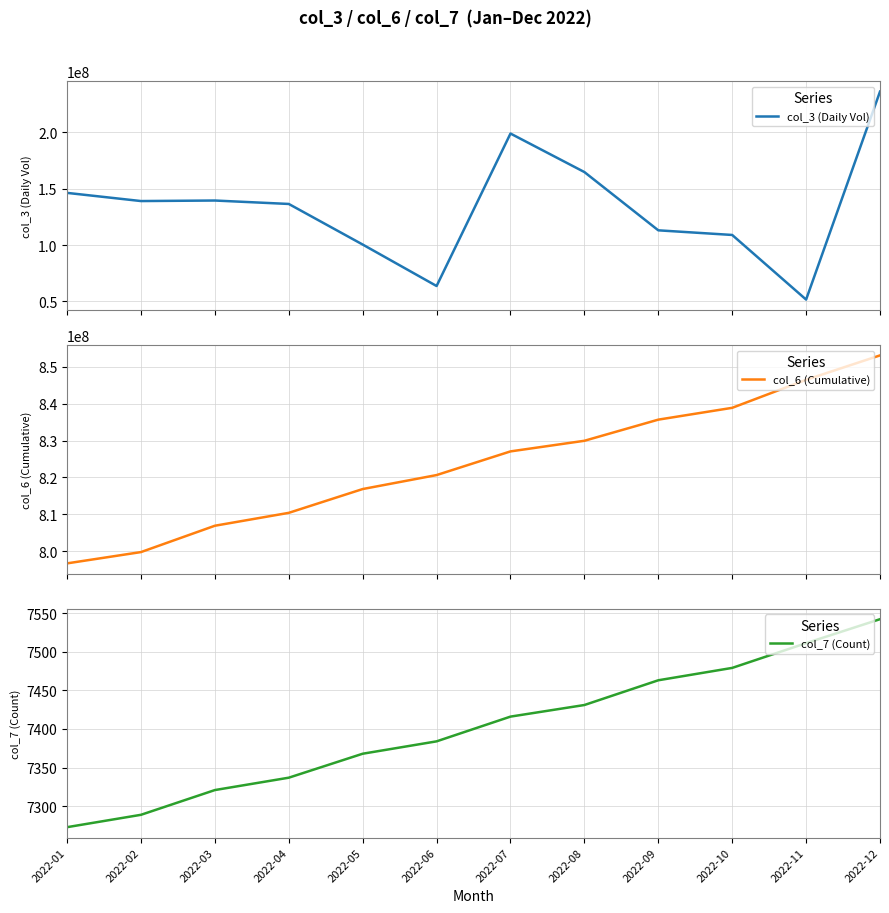

What is the value of the col_3 (Daily Vol) point at the 9th from the left?

113104104